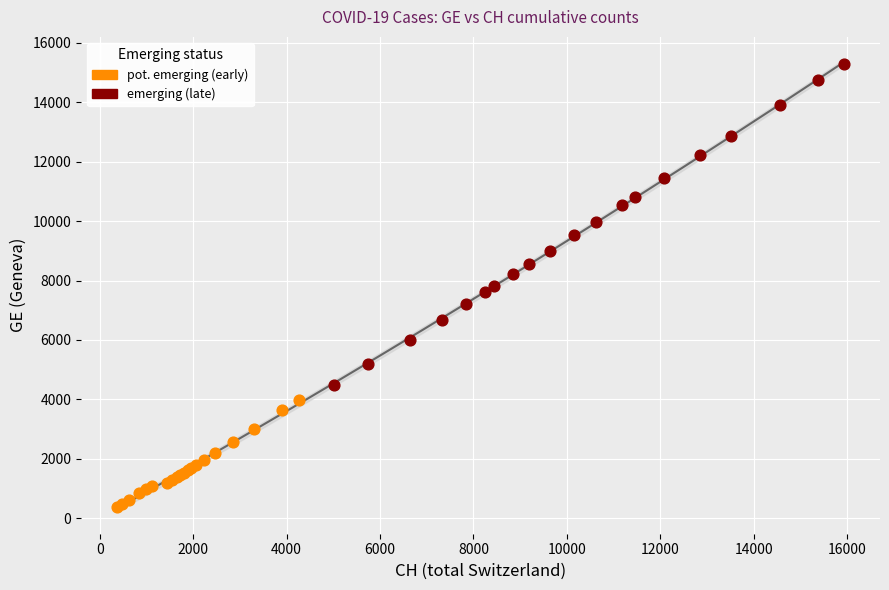

Which series has the widest spread of Y values?

emerging (late)